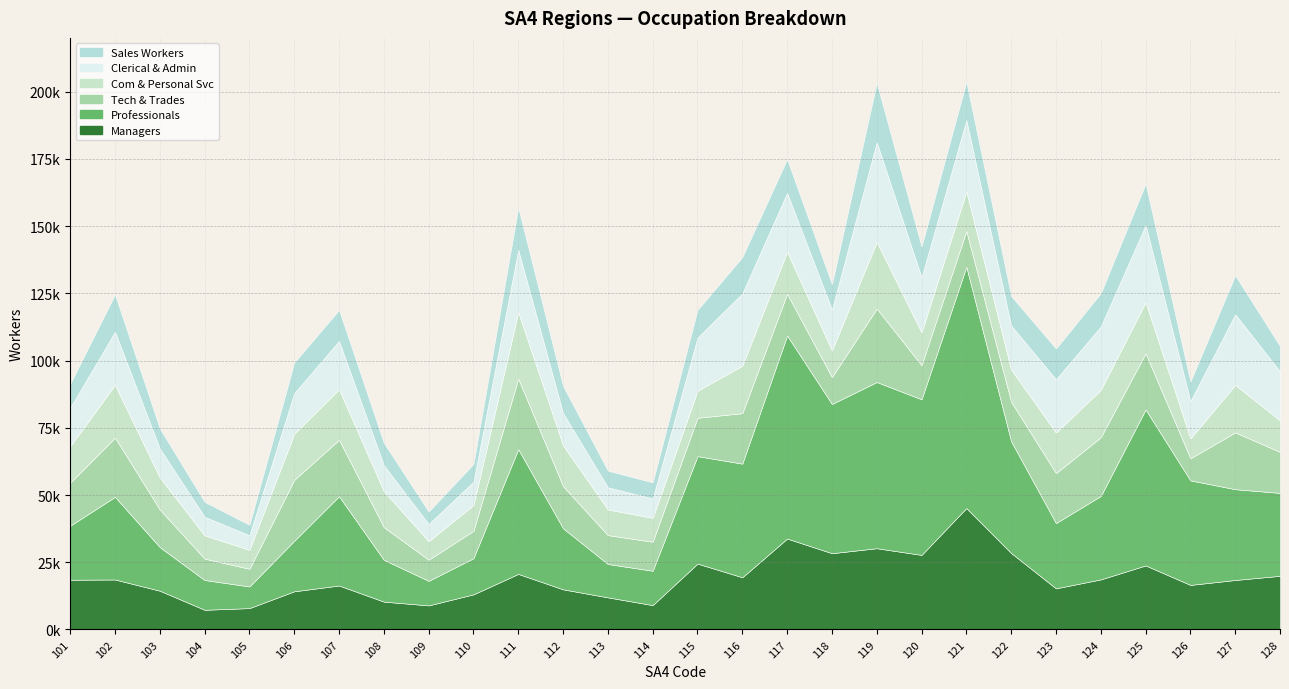

Reading left to right, list all the values displayed in this chart.

Managers: 101=18509	102=18585	103=14418	104=7321	105=7947	106=14197	107=16349	108=10356	109=8953	110=13063	111=20662	112=14923	113=11943	114=9059	115=24503	116=19410	117=33809	118=28365	119=30220	120=27733	121=45156	122=28442	123=15290	124=18628	125=23812	126=16570	127=18403	128=19954
Professionals: 101=20098	102=30741	103=16221	104=11078	105=8059	106=18787	107=33202	108=15554	109=9128	110=13456	111=46396	112=22720	113=12407	114=12788	115=39963	116=42260	117=75517	118=55504	119=61799	120=57872	121=89763	122=41531	123=24280	124=31031	125=57986	126=38881	127=33768	128=30838
Tech & Trades: 101=15965	102=22054	103=13982	104=7952	105=6562	106=22649	107=21006	108=12155	109=7874	110=10176	111=26233	112=15658	113=10741	114=10782	115=14277	116=18767	117=15526	118=9983	119=27330	120=12707	121=13292	122=14711	123=18580	124=21822	125=20924	126=8232	127=21116	128=15239
Com & Personal Svc: 101=13591	102=19613	103=11938	104=8659	105=7048	106=17155	107=18777	108=13373	109=6876	110=9603	111=24773	112=15159	113=9543	114=8885	115=10041	116=17670	117=15616	118=9921	119=24796	120=12204	121=14710	122=12003	123=15085	124=17617	125=18995	126=7375	127=17680	128=11740
Clerical & Admin: 101=14350	102=19738	103=10779	104=6904	105=5432	106=15114	107=17957	108=9651	109=6389	110=8680	111=23159	112=12012	113=8243	114=7216	115=19762	116=26901	117=21929	118=15229	119=37103	120=20467	121=26551	122=16341	123=19822	124=23586	125=28710	126=13887	127=26266	128=18216
Sales Workers: 101=8853	102=13860	103=7439	104=5548	105=3870	106=11377	107=11553	108=8340	109=4639	110=6589	111=15681	112=10089	113=6196	114=5980	115=10295	116=13505	117=12511	118=9424	119=22019	120=11437	121=14243	122=10983	123=11430	124=12352	125=15370	126=7264	127=14481	128=9395